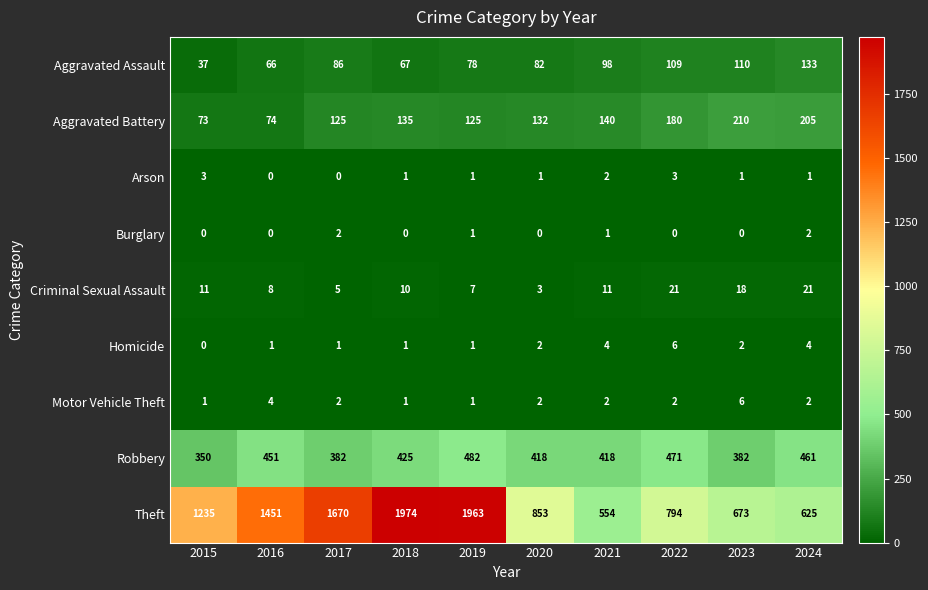

What is the difference between the highest and lowest values at 2018?

1974